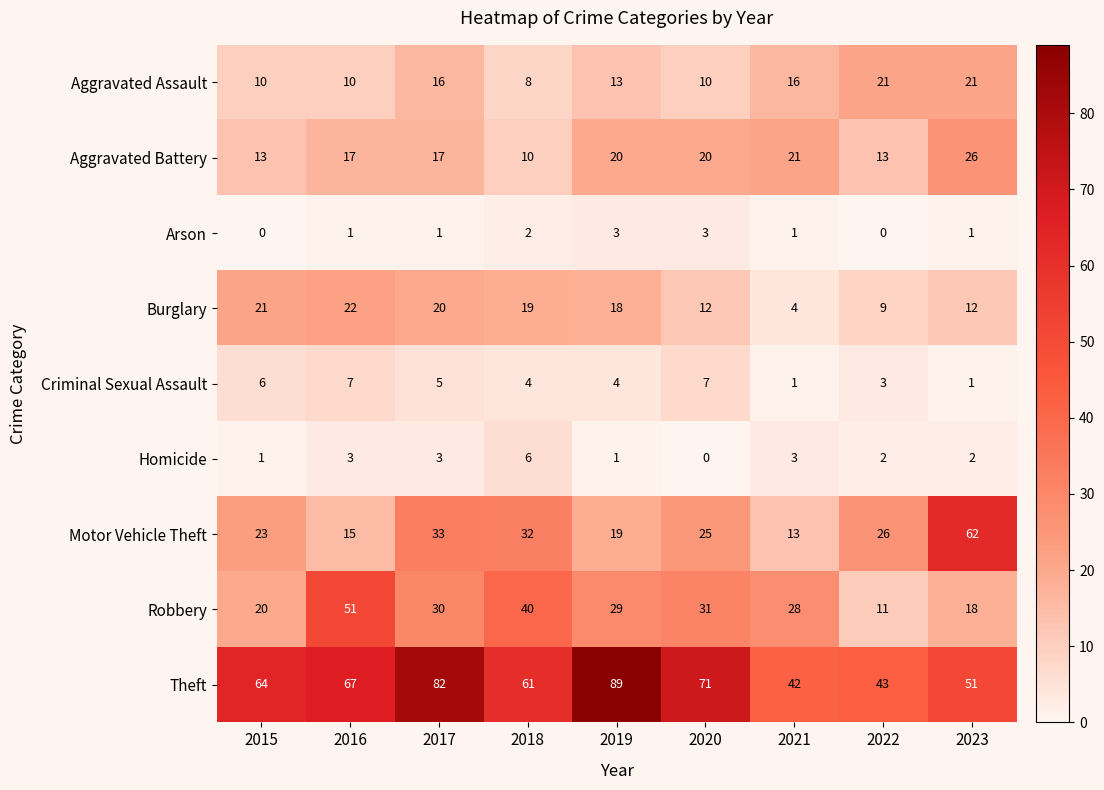

At which label does Burglary first exceed 18?

2015